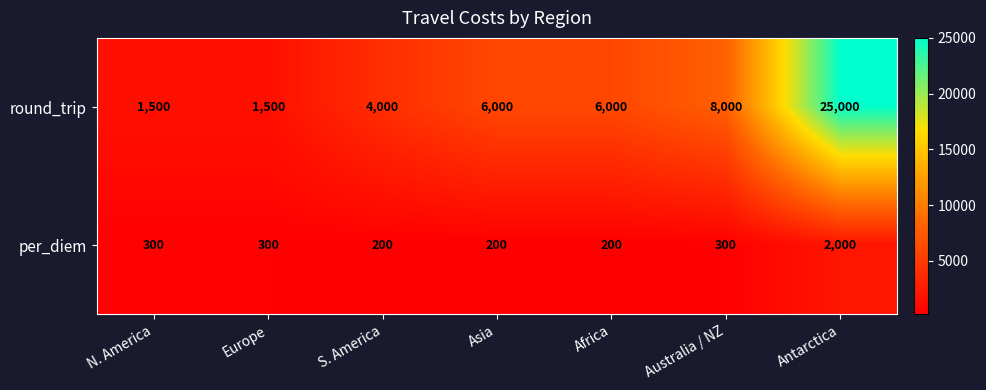

What value does the round_trip series have at Africa, to the nearest 10?

6000